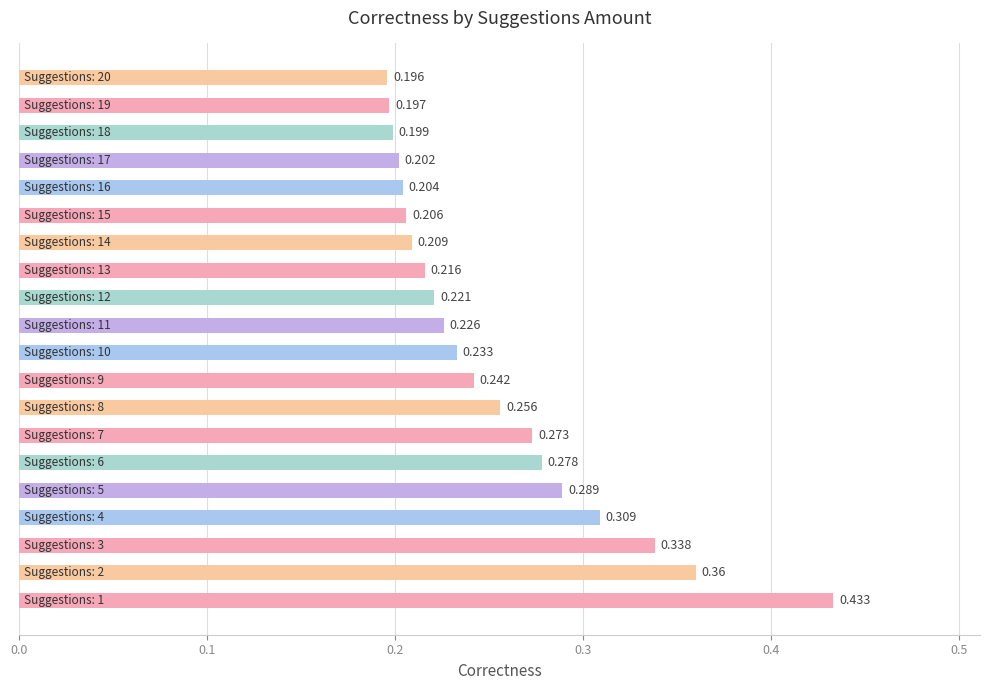

How many bars are there in total?

20